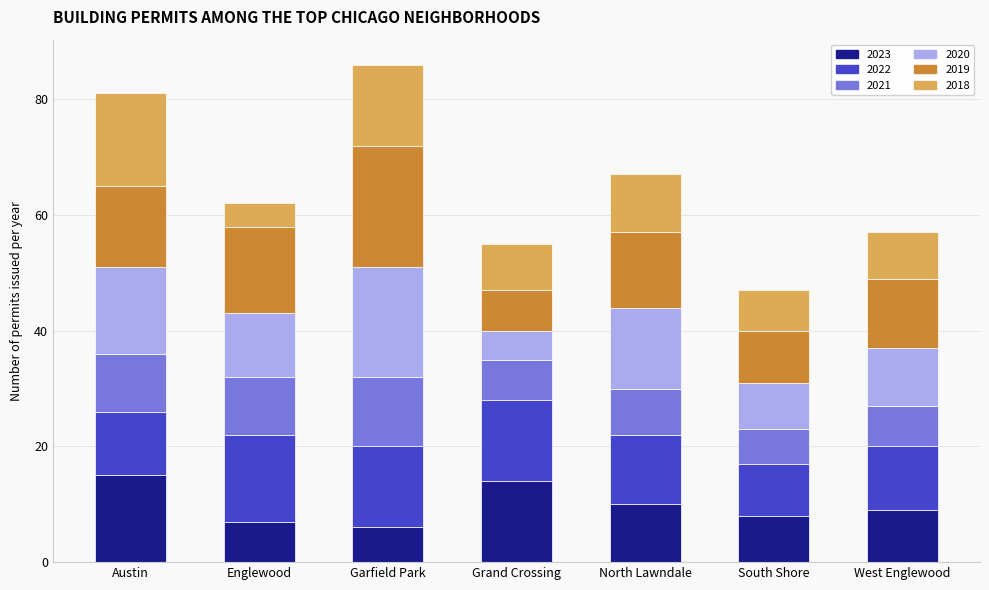

How many values in the 2023 series are below 9?

3